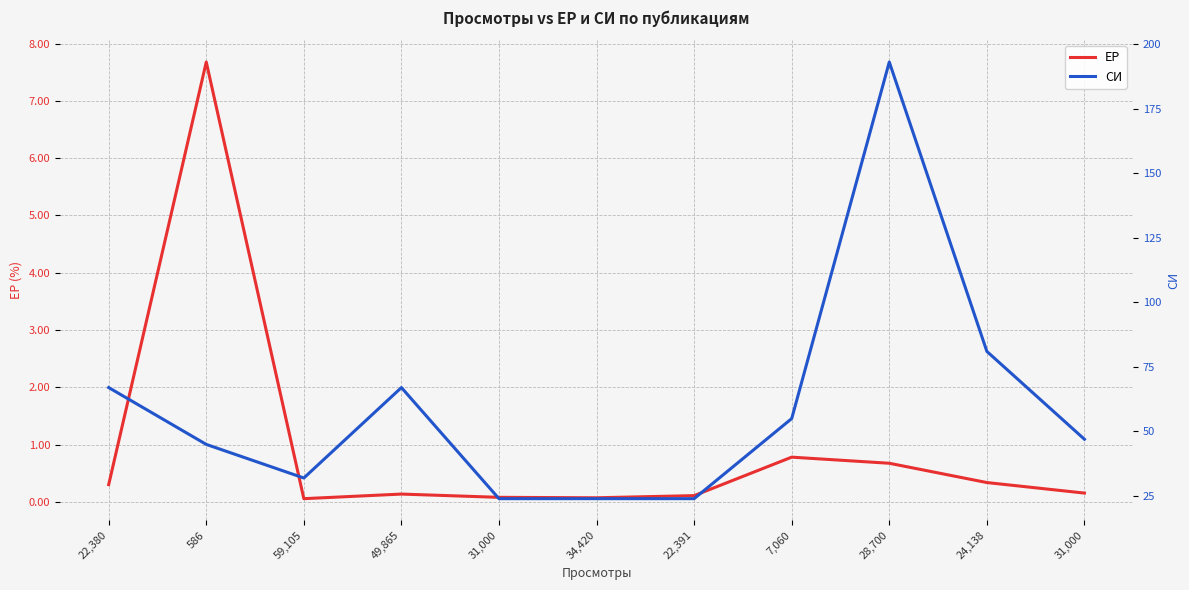

List the series in order of their overall mean, lowest first.

ЕР, СИ